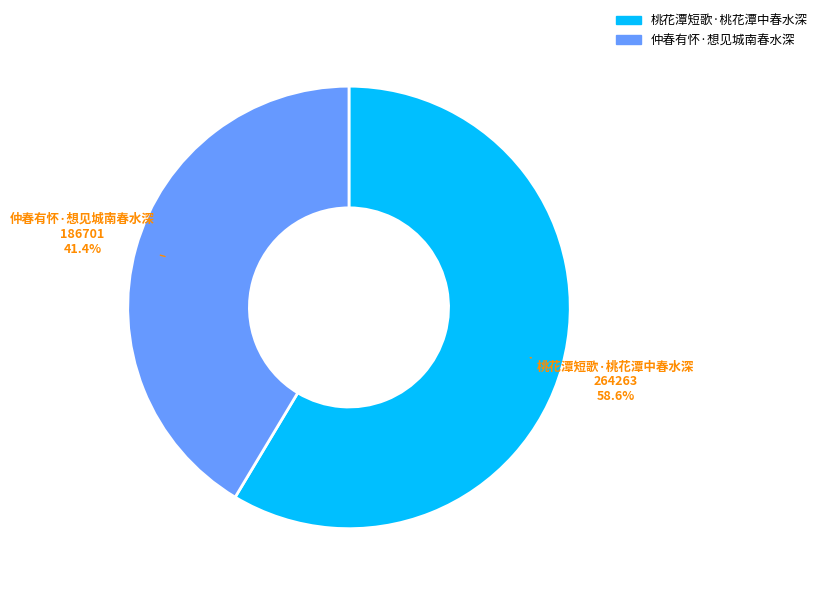

How many segments does this pie chart have?

2